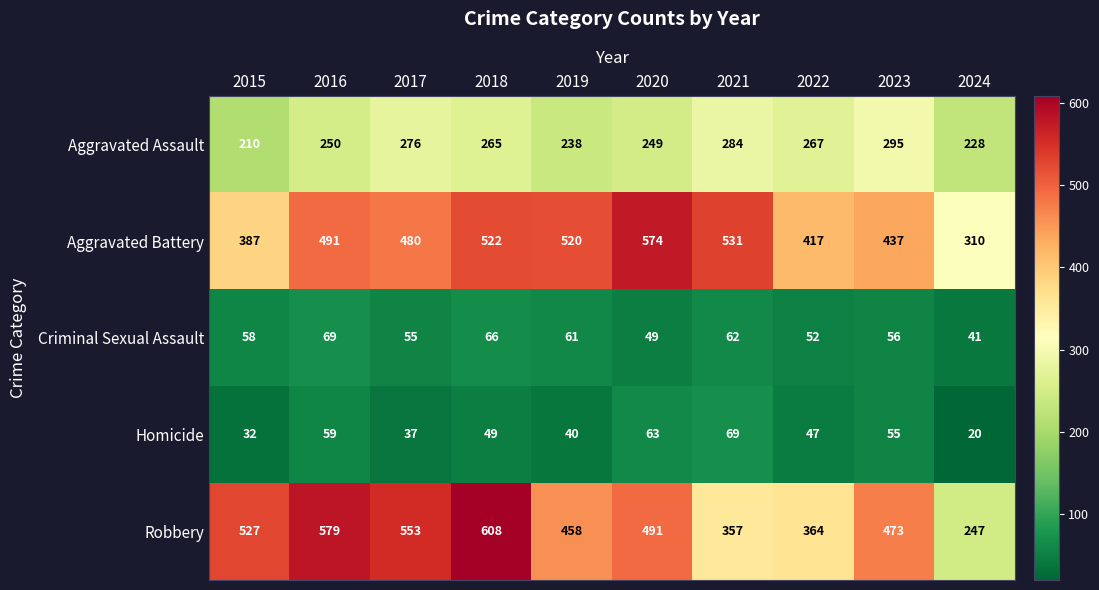

At how many categories does at least one series exceed 217?

10